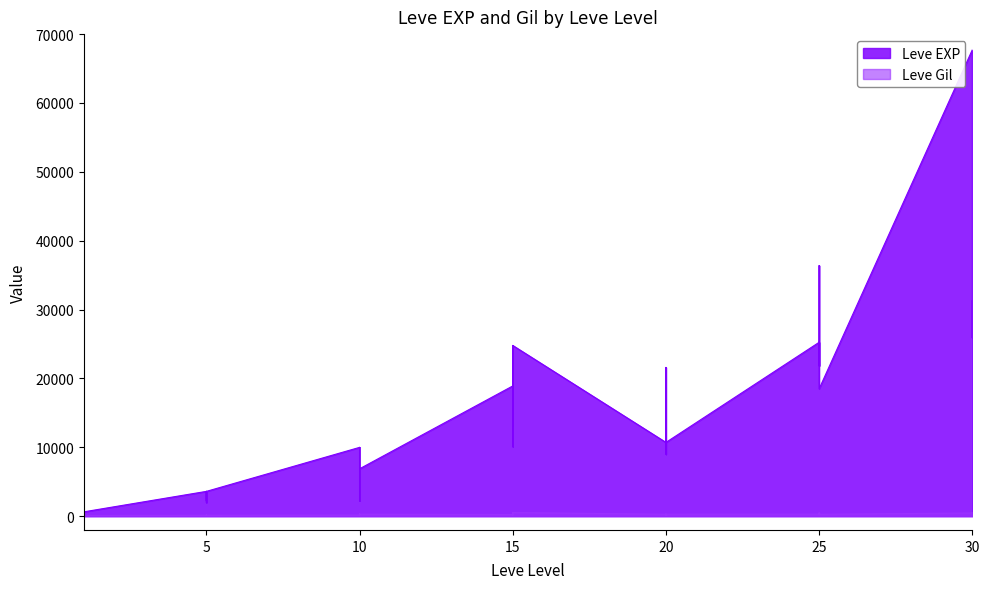

Reading left to right, extract all data points from this chart.

Leve EXP: 1=630	1=1	1=450	1=720	1=630	1=630	5=3600	5=2230	5=3040	5=3600	5=1980	5=3600	10=9990	10=7880	10=7880	10=2230	10=9990	10=6880	15=18910	15=13040	15=24790	15=10100	15=13040	15=24790	20=10710	20=12960	20=18290	20=21600	20=8990	20=10710	25=25250	25=25250	25=21830	25=25250	25=36390	25=18490	30=67730	30=25900	30=31330	30=25900
Leve Gil: 1=113	1=116	1=112	1=112	1=113	1=112	5=139	5=170	5=169	5=139	5=140	5=139	10=168	10=288	10=250	10=168	10=293	10=288	15=245	15=173	15=529	15=223	15=173	15=529	20=280	20=166	20=192	20=290	20=105	20=292	25=296	25=252	25=268	25=298	25=485	25=277	30=463	30=532	30=151	30=355